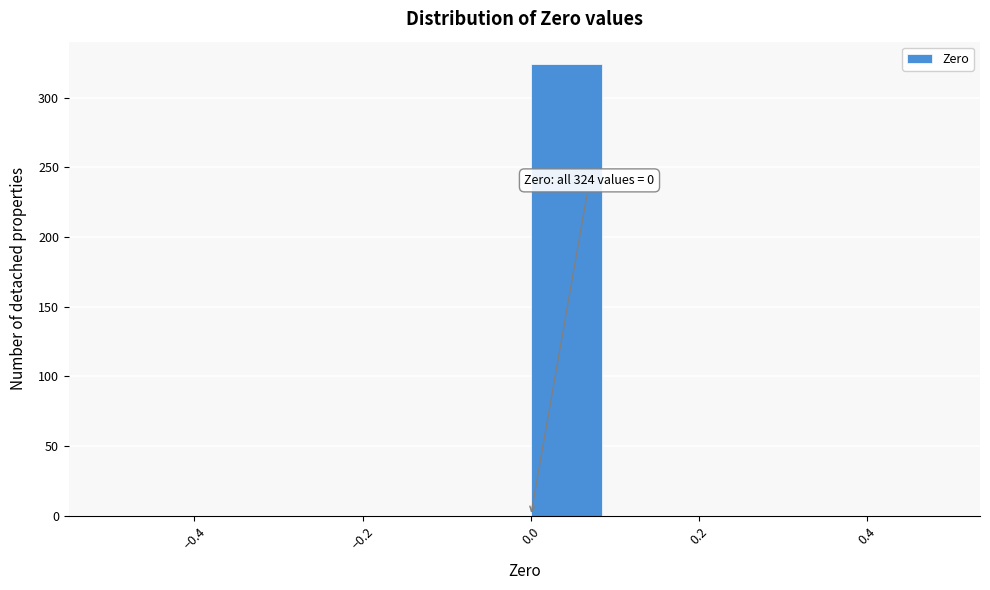

Which range on the x-axis has the tallest bar?

0.0 to 0.1